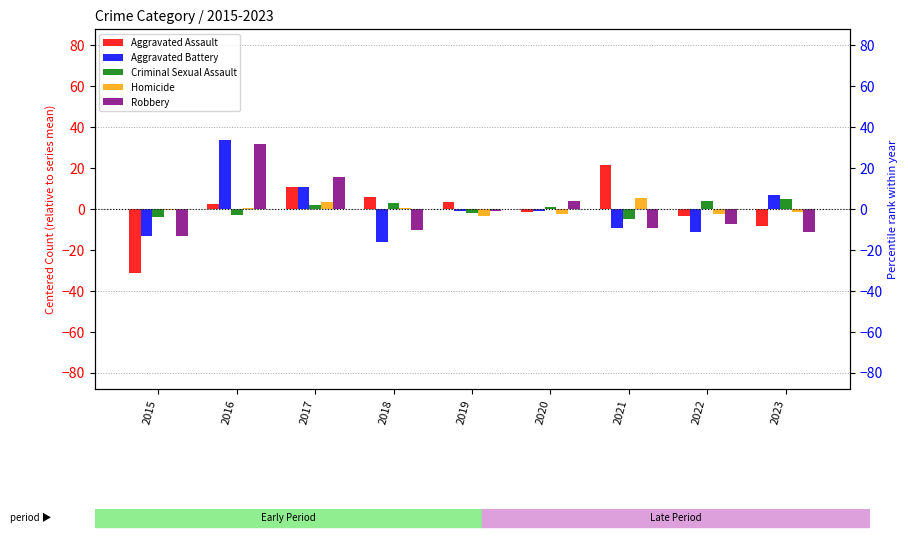

Which series has the largest total across all categories?

Aggravated Assault